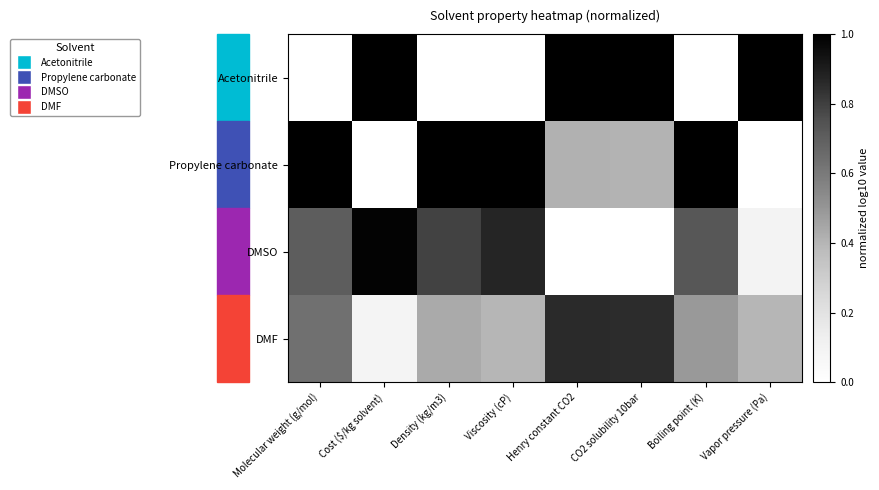

Which series changed the most between Viscosity (cP) and Henry constant CO2?

Acetonitrile